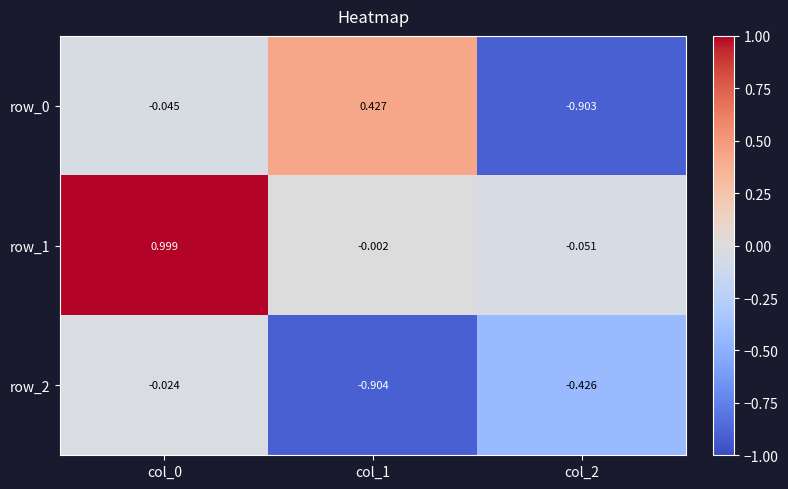

Is the value of row_0 at col_1 greater than the value of row_1 at col_2?

Yes